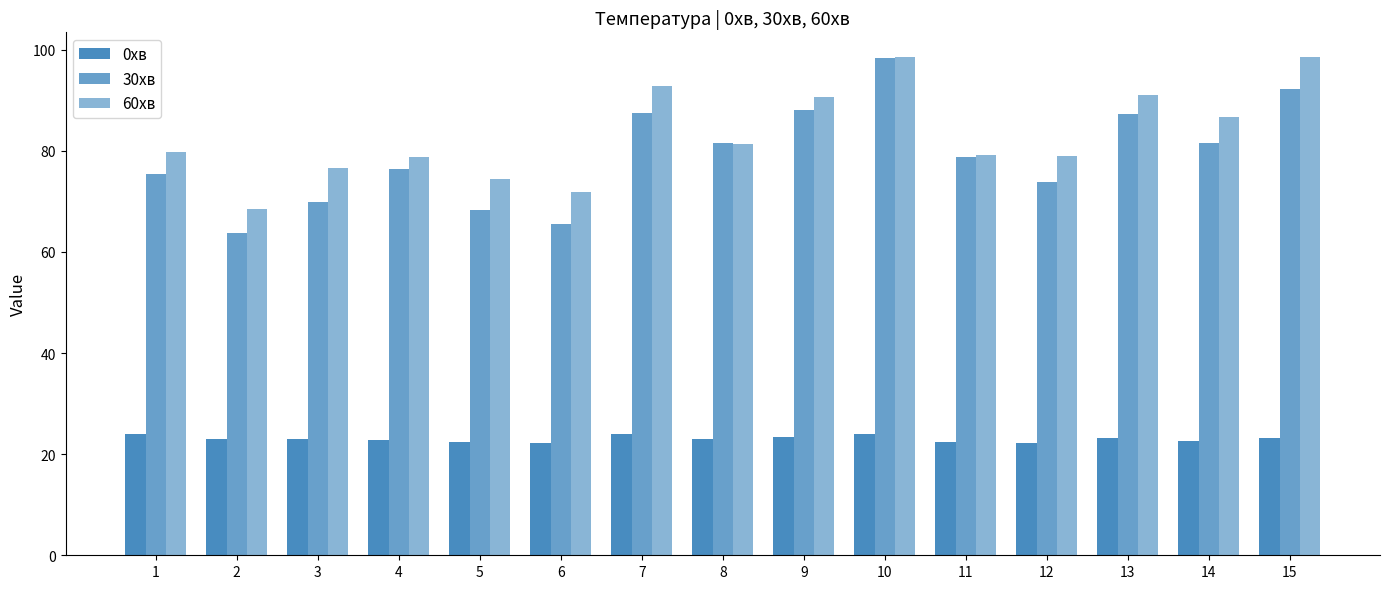

Which series has the largest total across all categories?

60хв